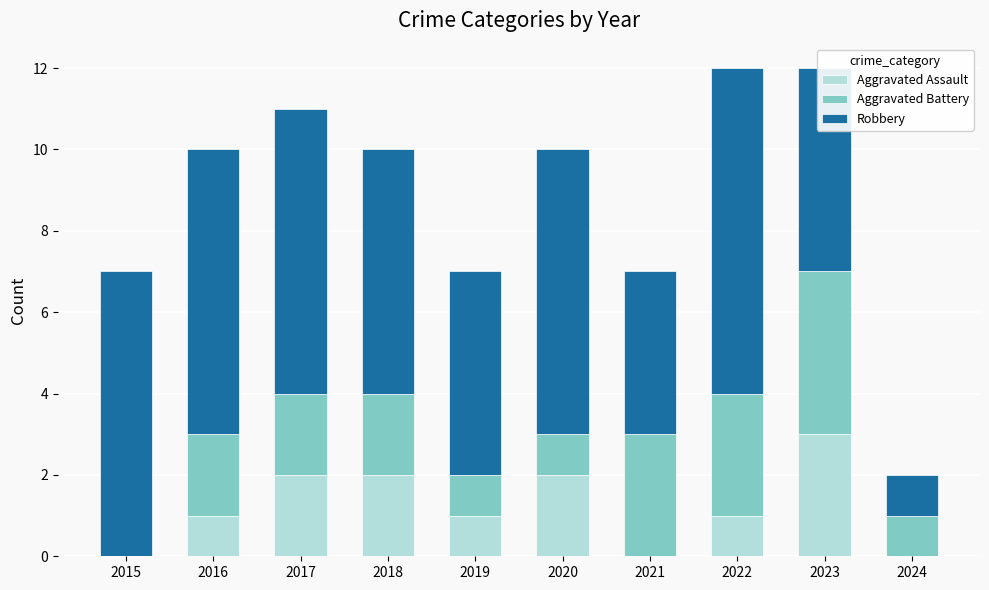

What is the total value across all series at 2023?

12